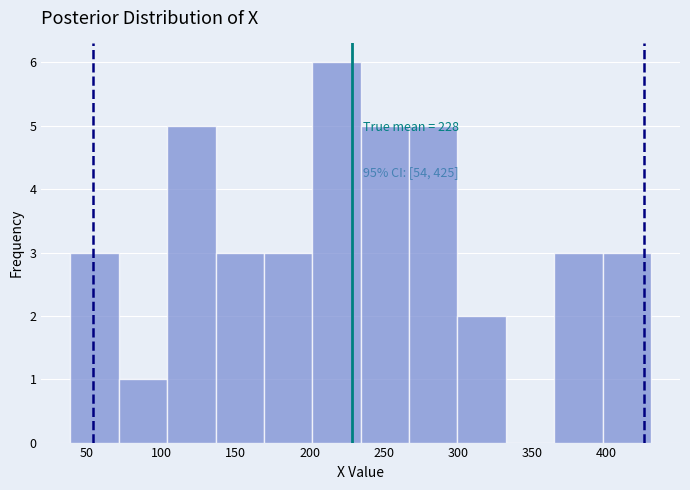

Which range on the x-axis has the tallest bar?

200 to 235